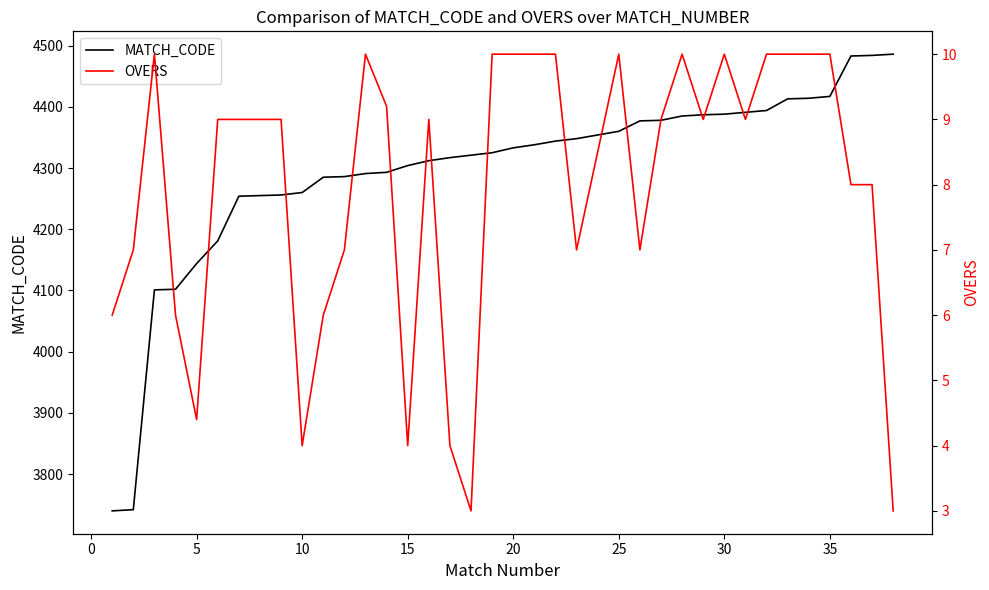

What is the maximum value for MATCH_CODE?

4486